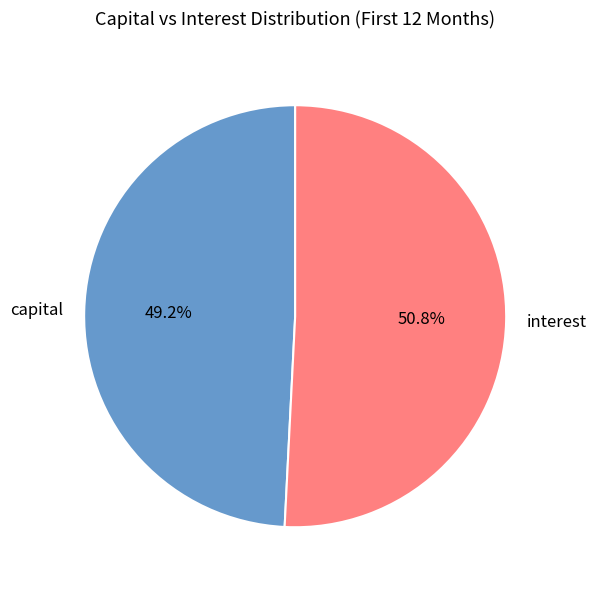

Combined, what portion of the pie is interest and capital?

100.0%